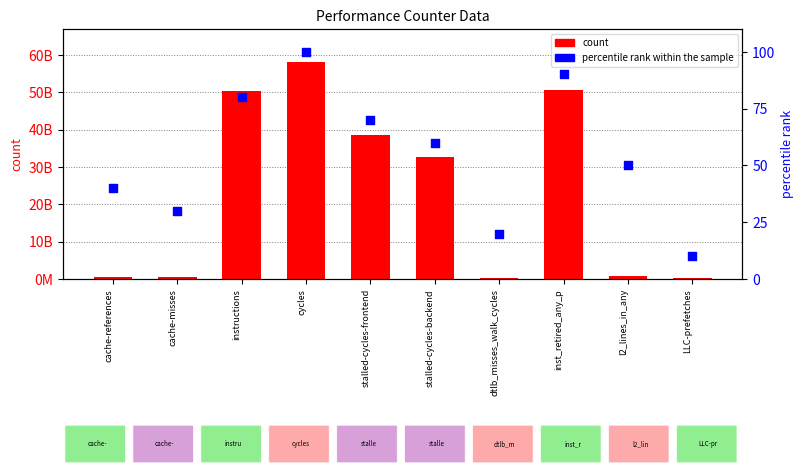

What are all the series names shown in the legend?

count, percentile rank within the sample